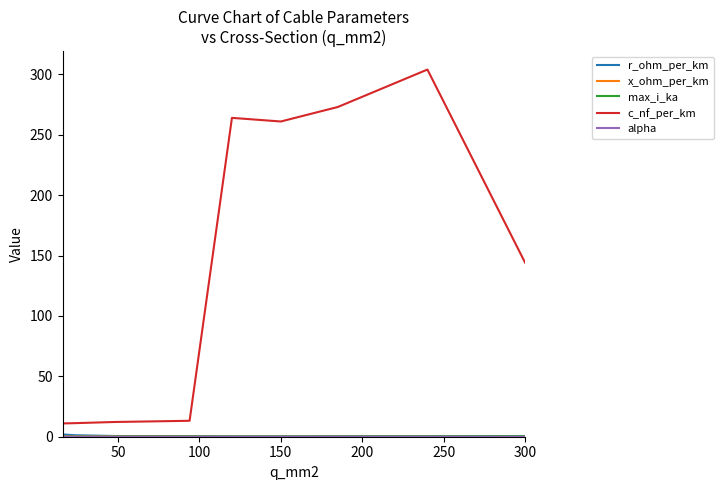

Which series has the largest total across all categories?

c_nf_per_km